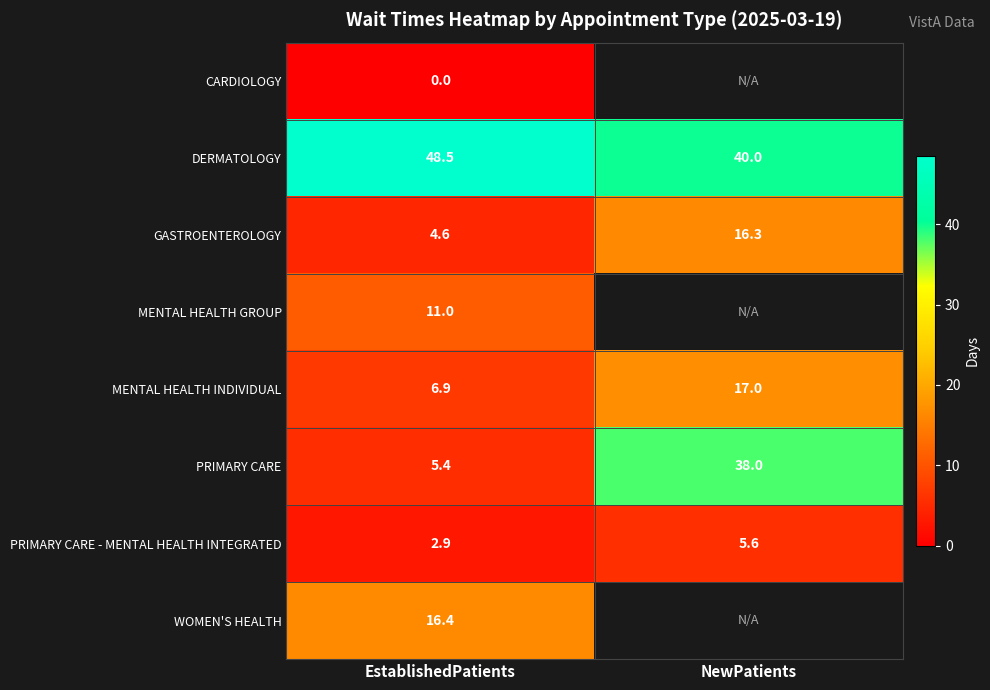

What is the sum of all MENTAL HEALTH INDIVIDUAL values?

23.9